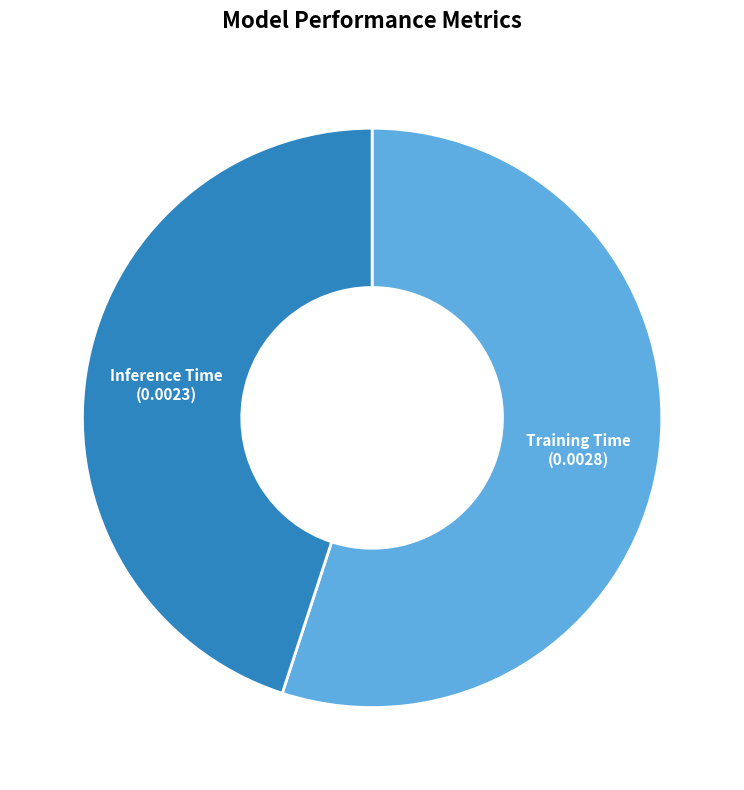

Between Inference Time and Training Time, which is larger?

Training Time